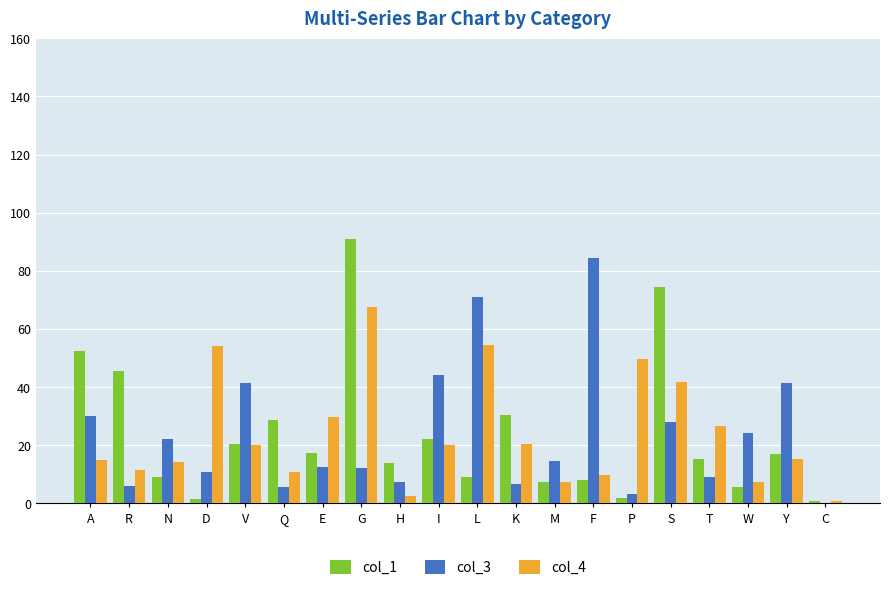

What is the maximum value for col_1?

90.8